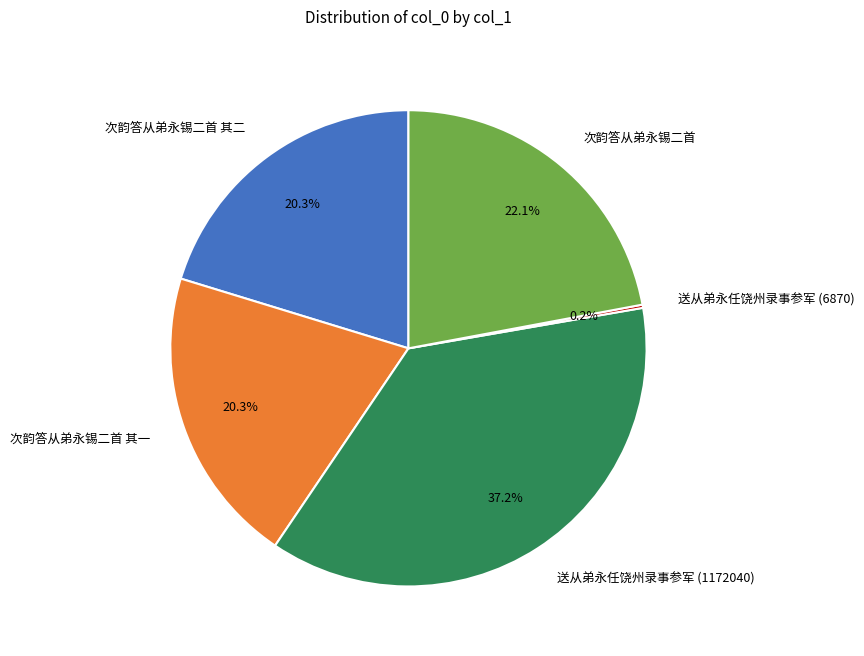

Is 次韵答从弟永锡二首 其一 the majority of the pie?

No